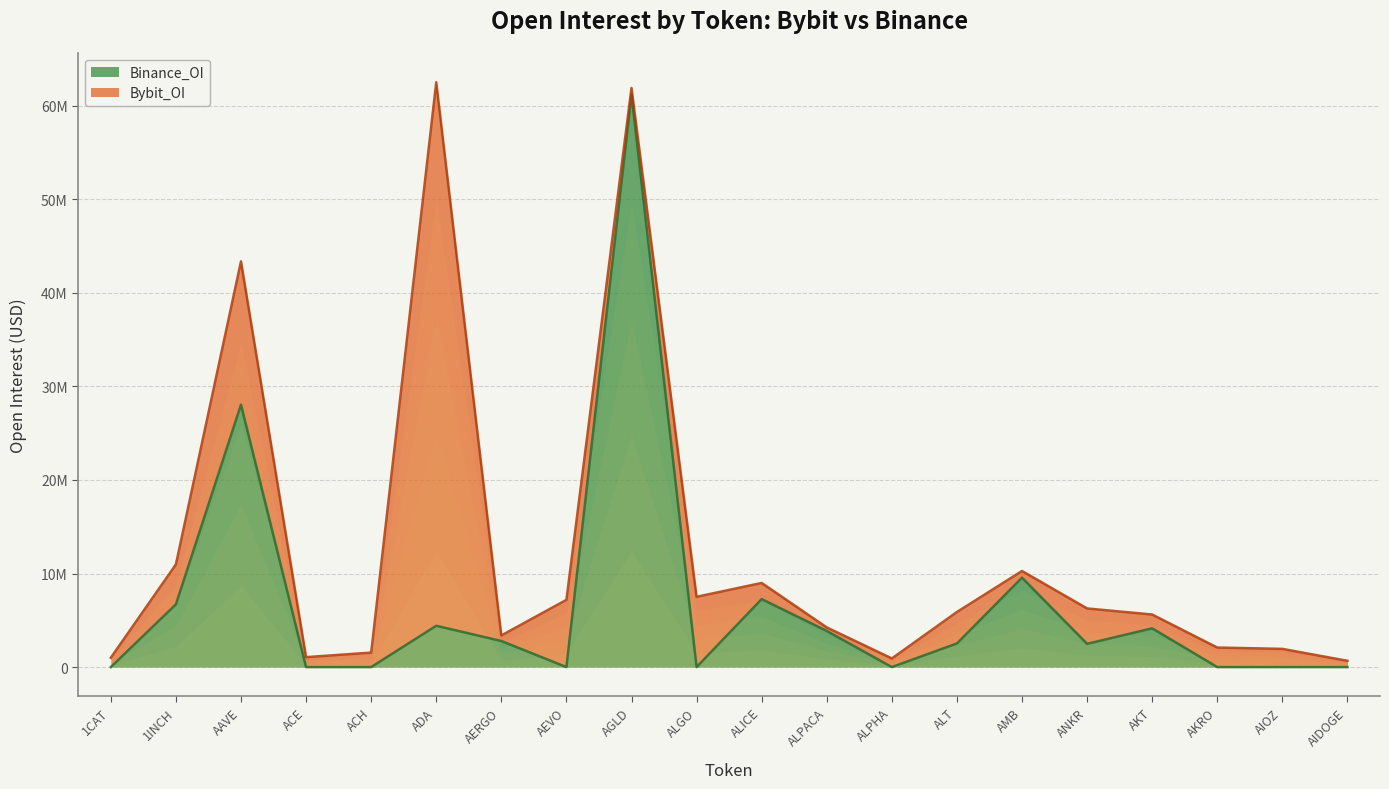

Reading left to right, list all the values displayed in this chart.

1CAT=0	1INCH=6701484	AAVE=28039793	ACE=0	ACH=0	ADA=4413010	AERGO=2786173	AEVO=0	AGLD=61199589	ALGO=0	ALICE=7263415	ALPACA=3861791	ALPHA=0	ALT=2525354	AMB=9553924	ANKR=2483189	AKT=4139925	AKRO=0	AIOZ=0	AIDOGE=0